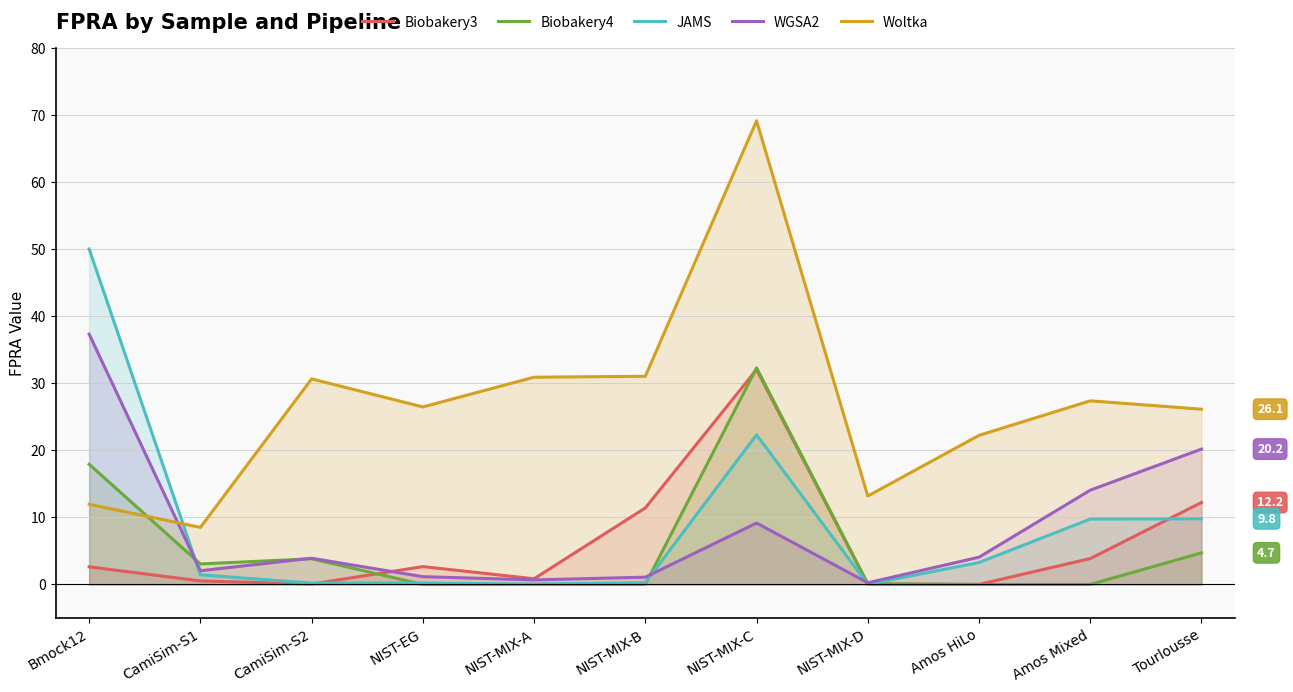

What is the difference between the maximum and minimum values in the JAMS series?

50.0